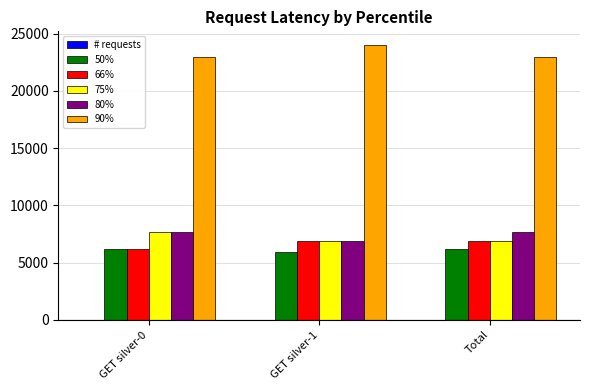

Which series has the largest total across all categories?

90%